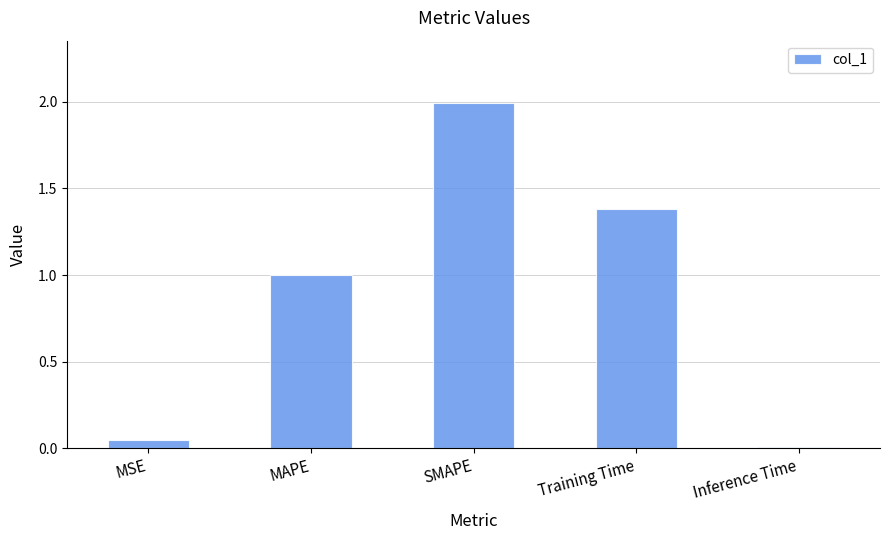

Which category has the highest value across all series?

SMAPE